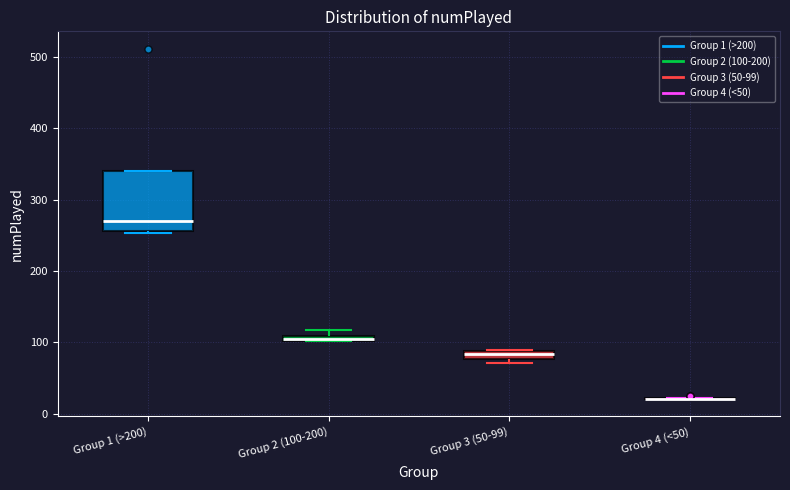

Comparing the boxes themselves (not the whiskers), which one is the tallest?

Group 1 (>200)